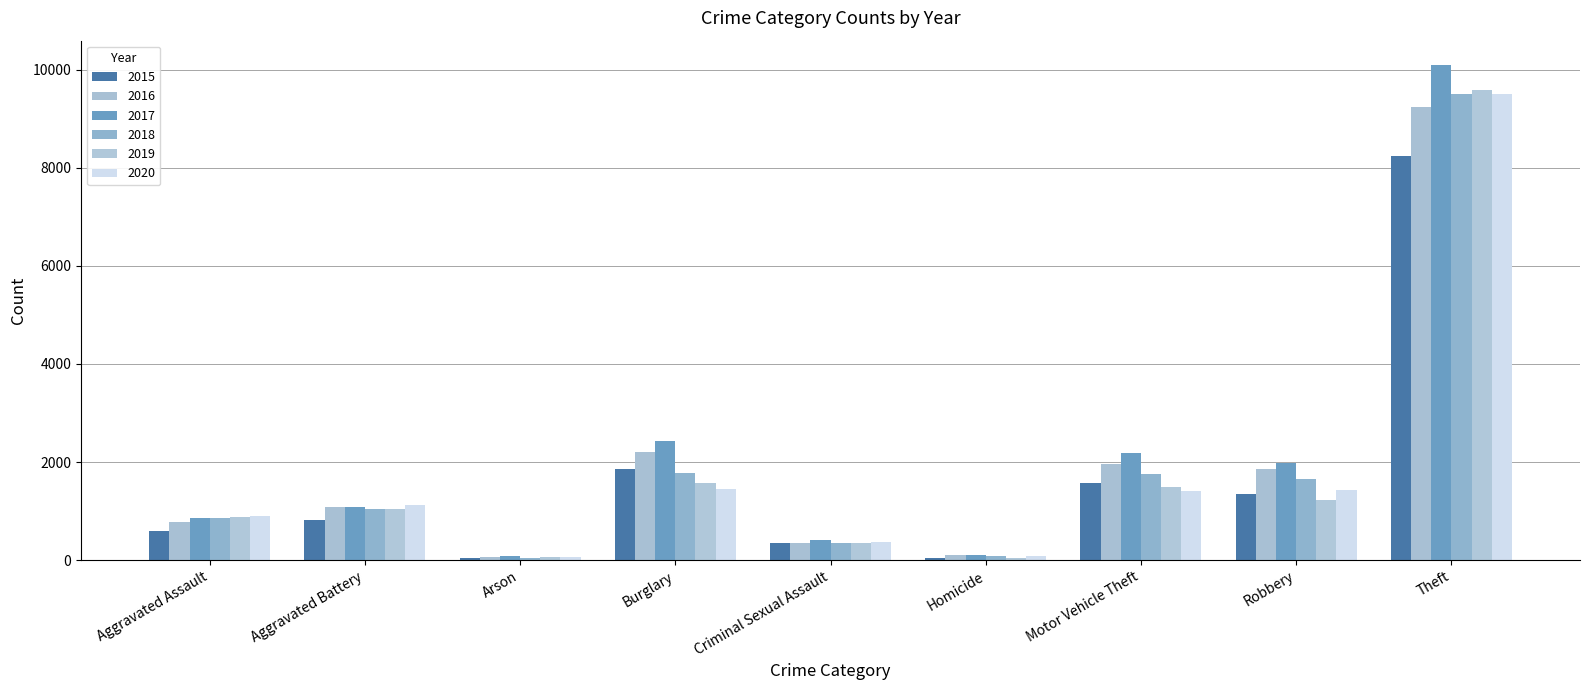

True or false: 2016 has a value of 12578 at Theft.

False